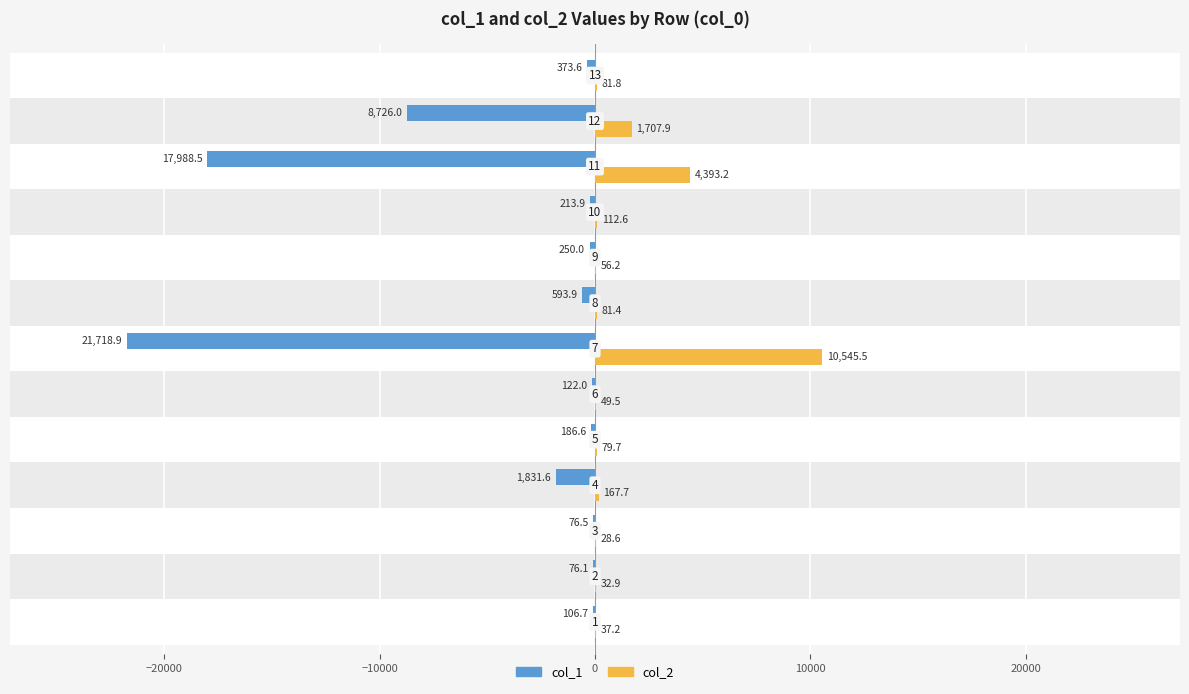

What is the sum of all col_2 values?

17374.3